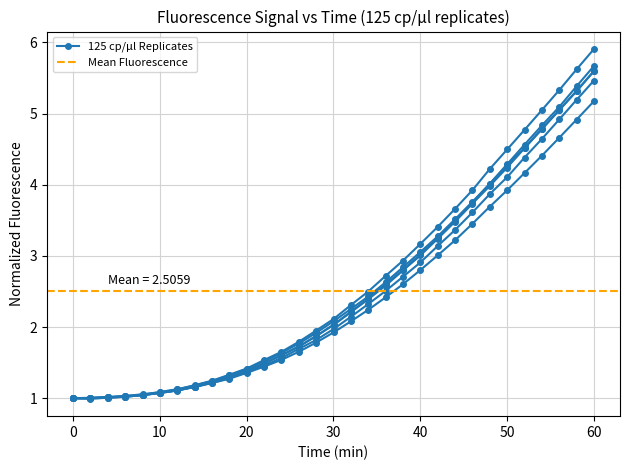

How many categories are shown in the chart?

31